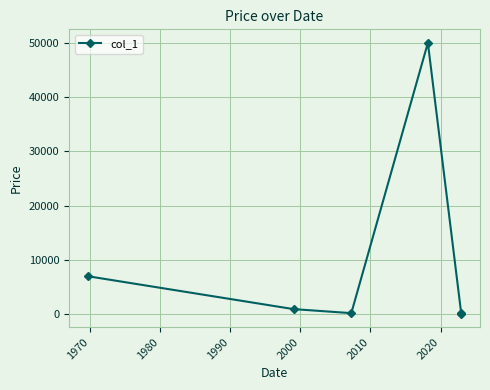

What is the maximum value shown in the chart?

49999